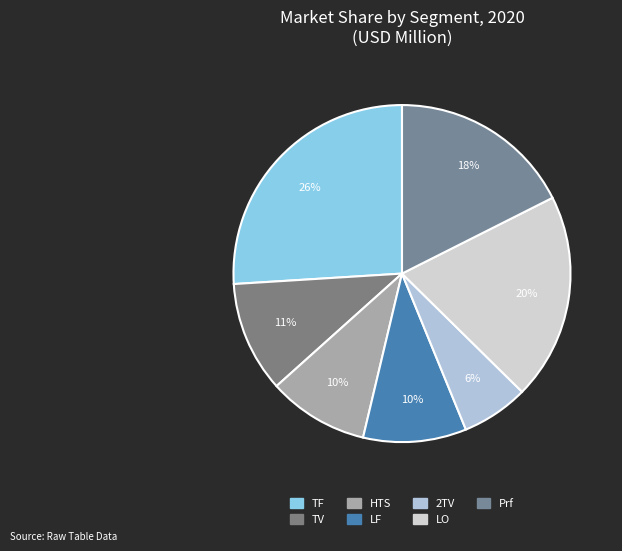

Is there a majority slice in this chart?

No